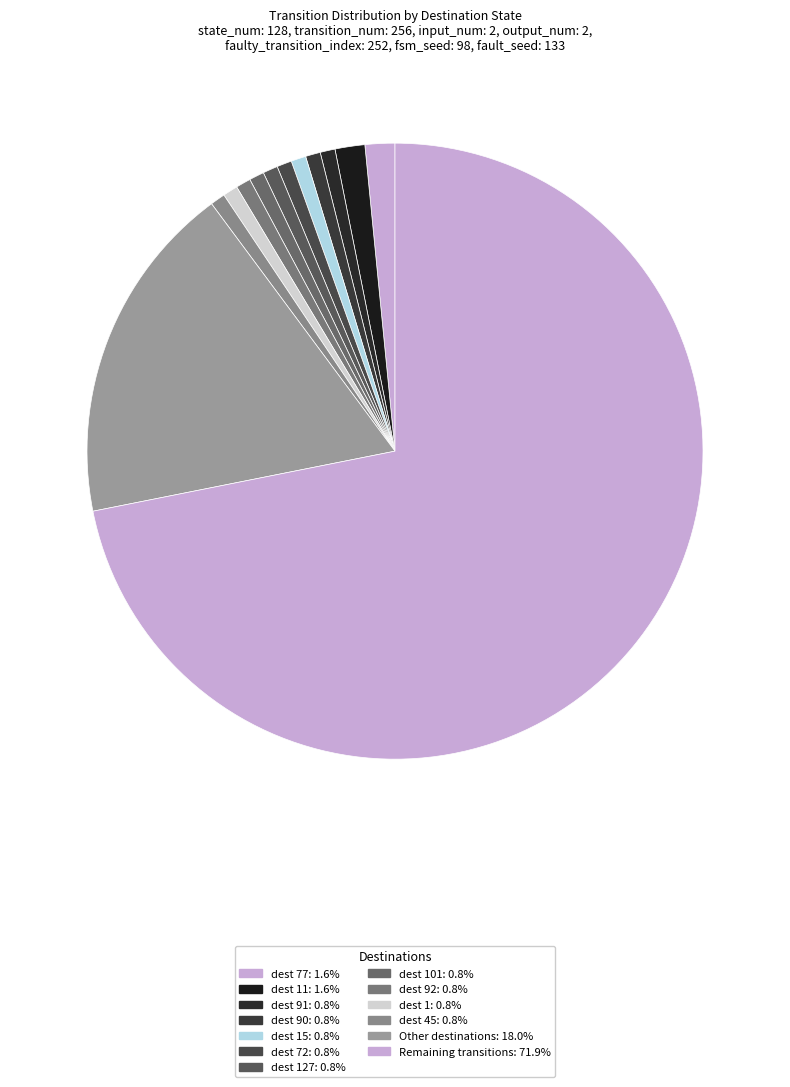

Count the number of slices in the pie.

13